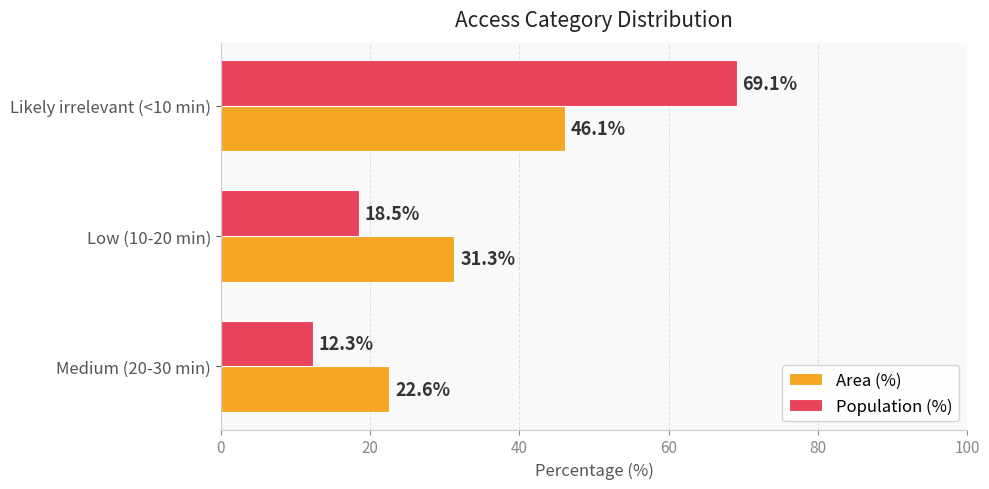

How many categories are shown in the chart?

3